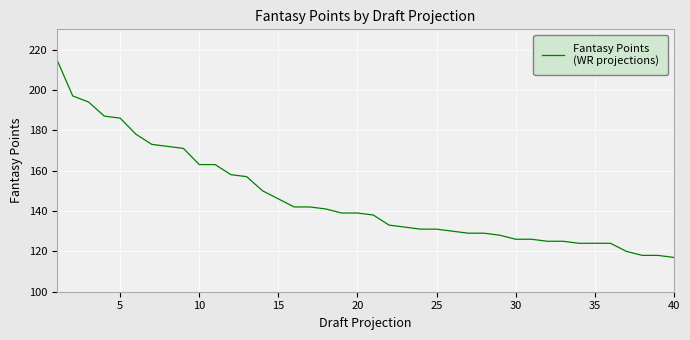

What is the minimum value shown in the chart?

117